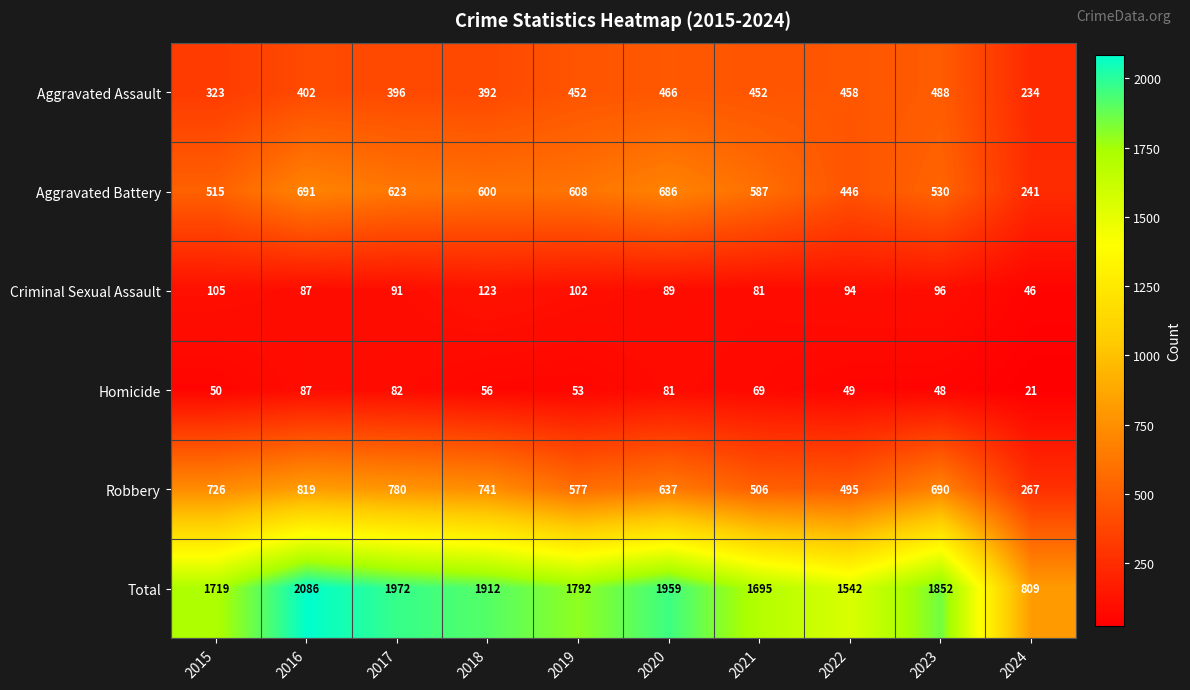

Which label corresponds to the largest value in the chart?

2016